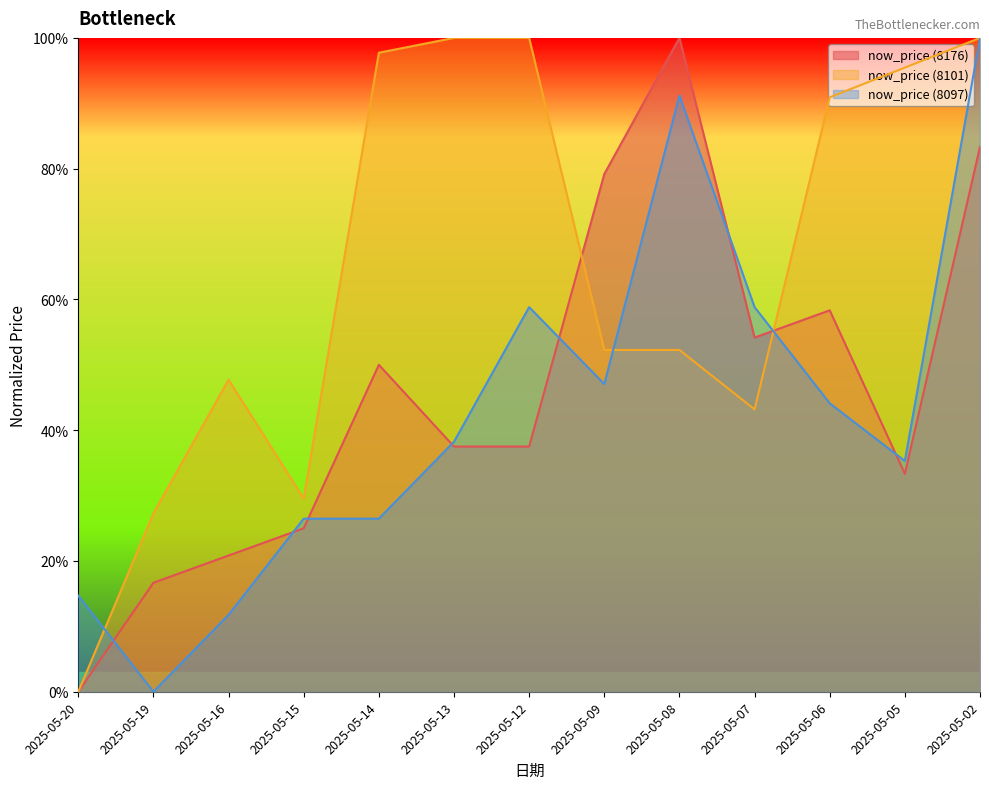

What are all the series names shown in the legend?

now_price (8176), now_price (8101), now_price (8097)